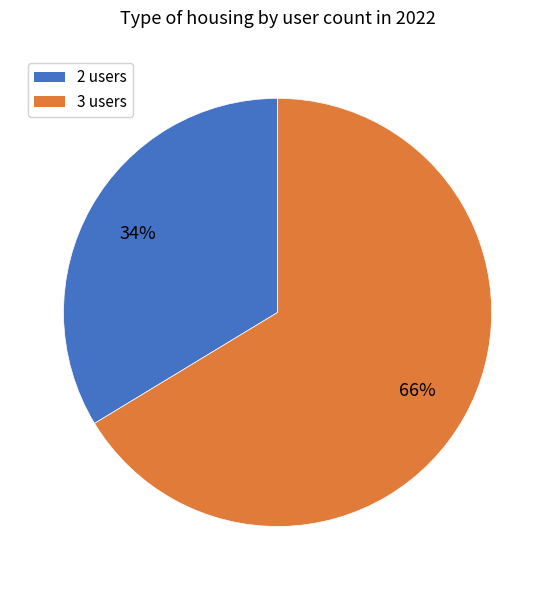

Is the sum of 2 users and 3 users greater than half?

Yes